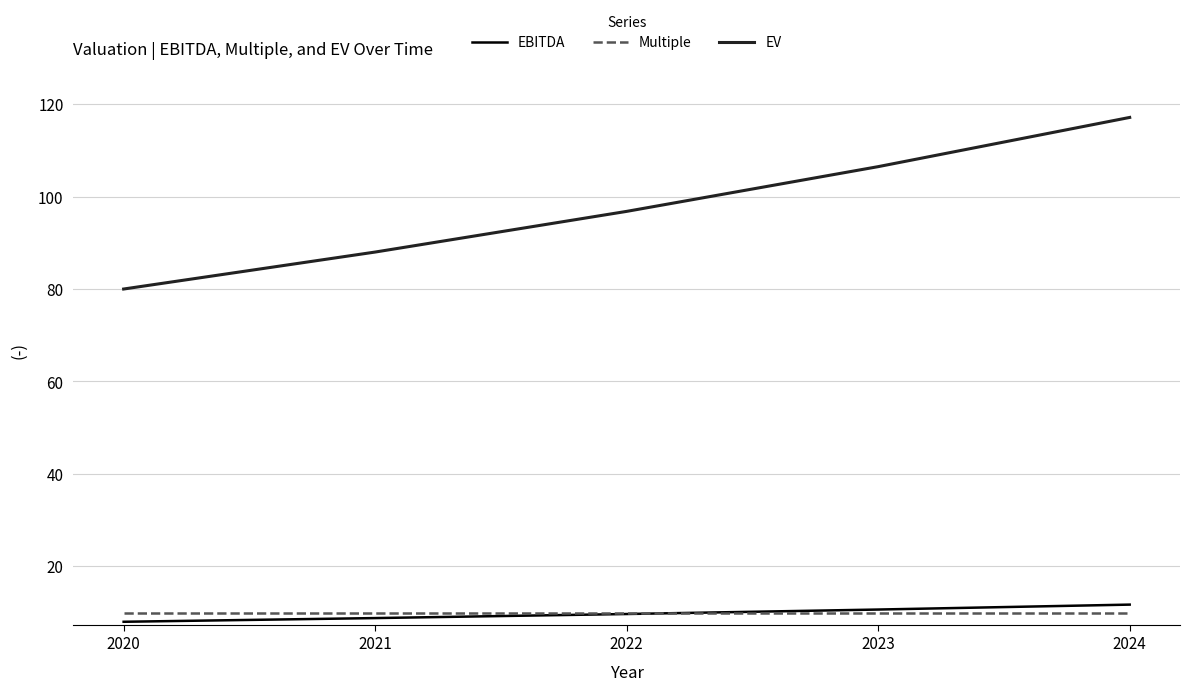

Which series has the largest total across all categories?

EV